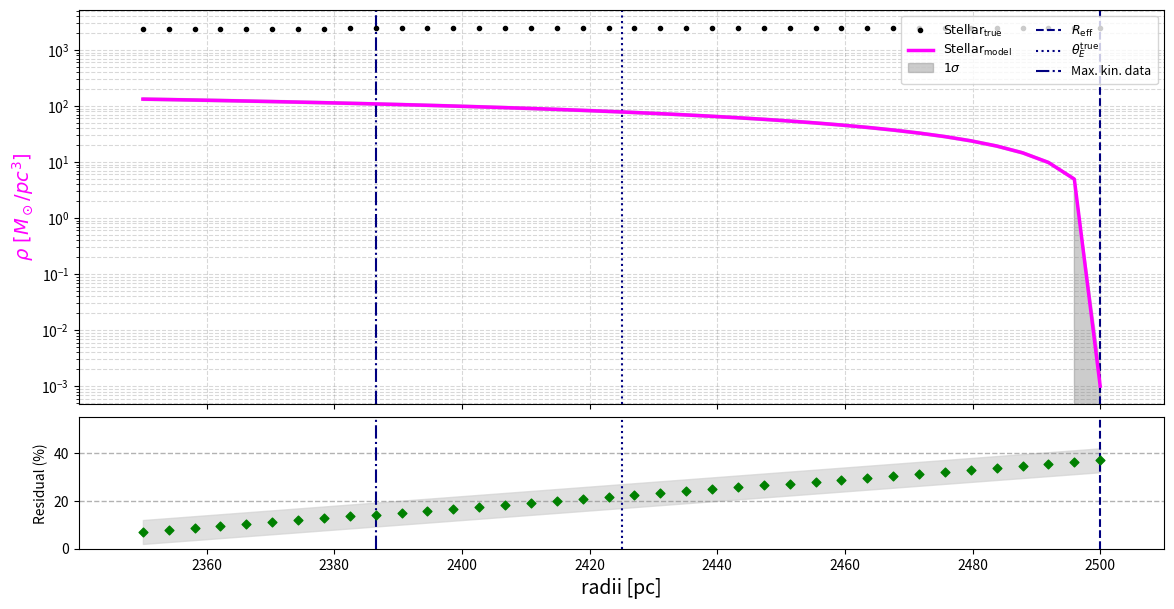

Is the value of Y at 31 greater than the value of X at 16?

No